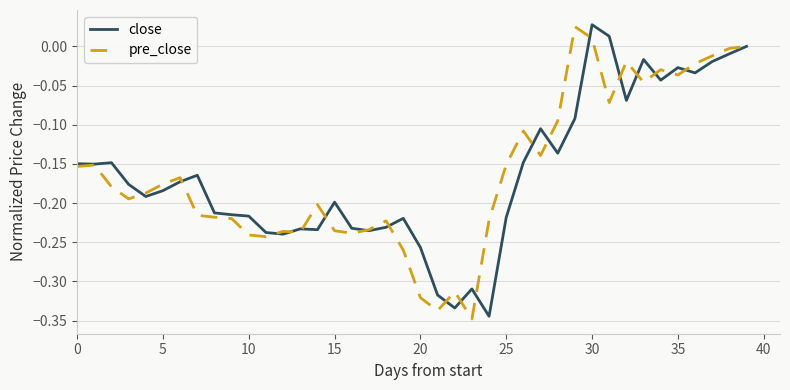

Is this an area chart (filled region under the line)?

No